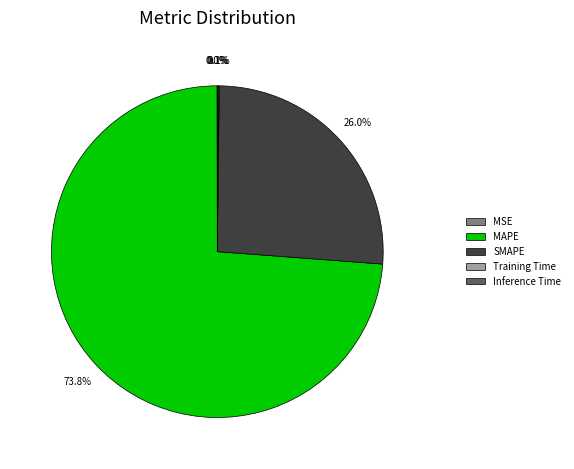

Which category accounts for the majority?

MAPE